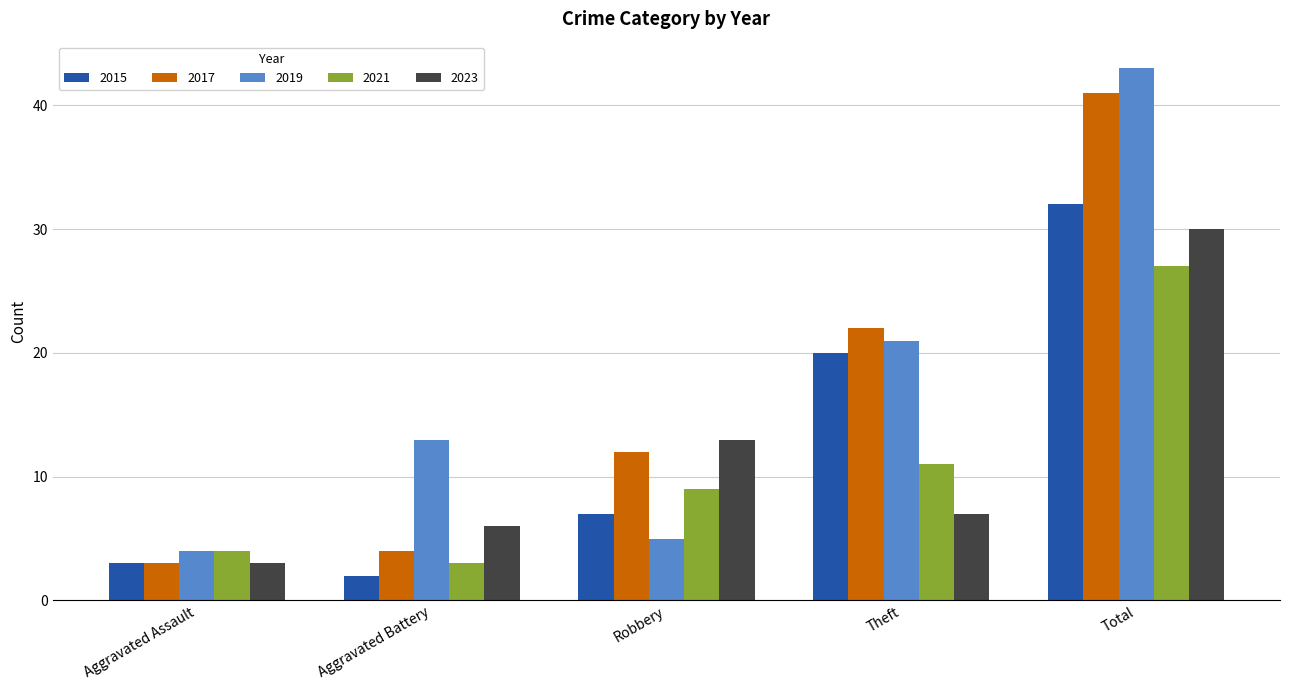

What position from the right is Robbery?

3